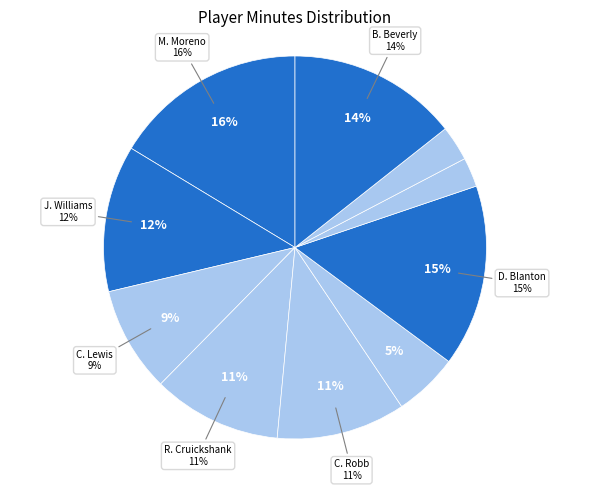

Which slice is the largest?

M. Moreno